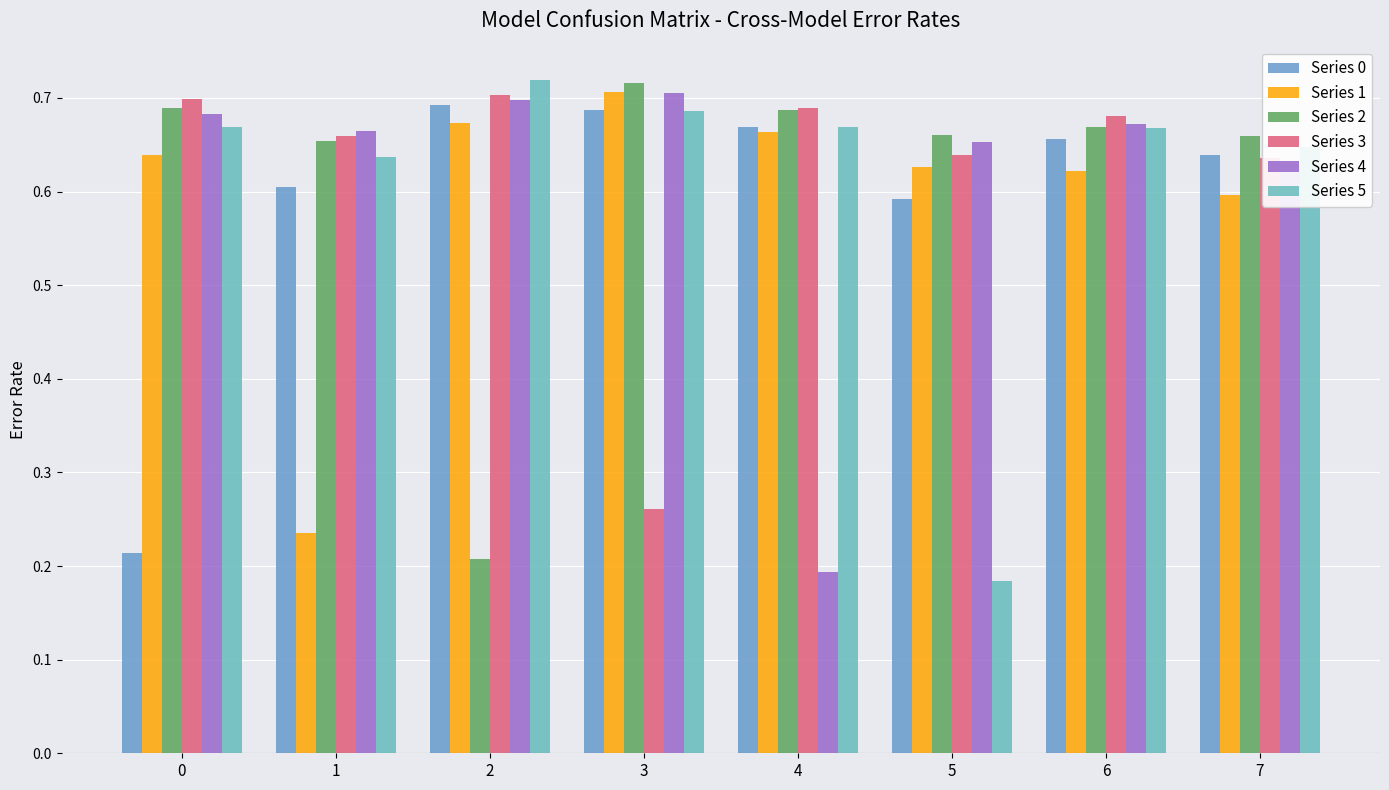

What is the spread (max minus min) of values at 1?

0.4